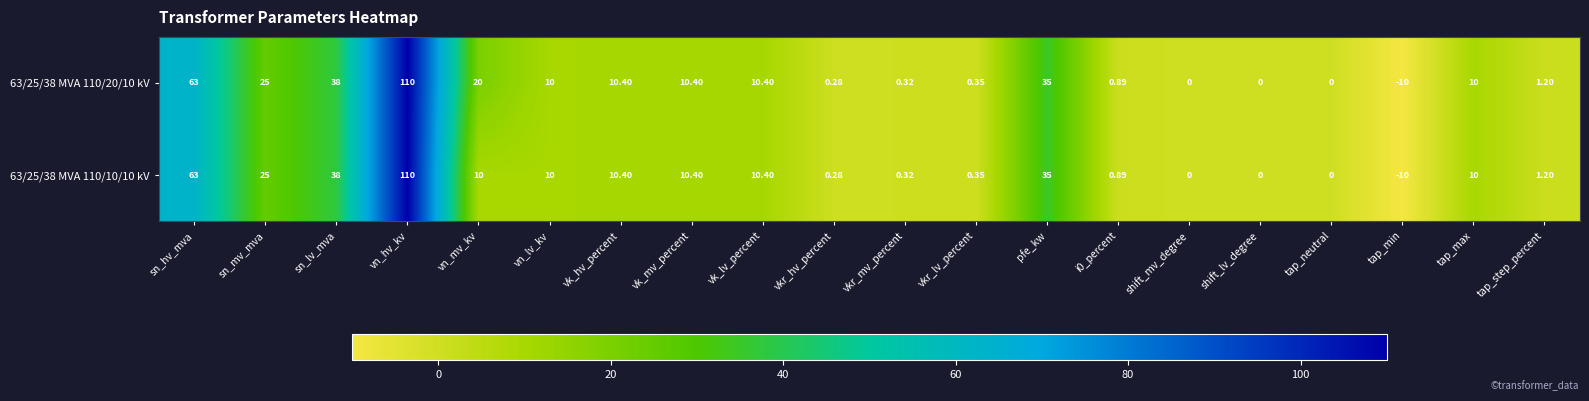

Where does the 63/25/38 MVA 110/20/10 kV series first go above 10?

sn_hv_mva